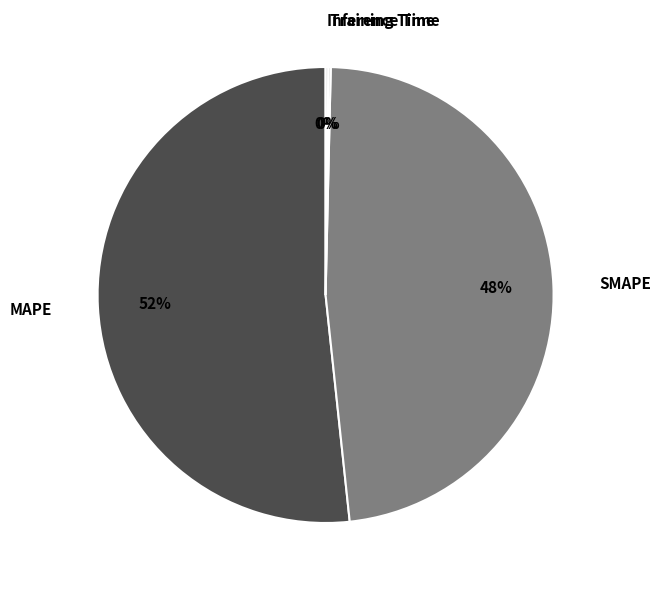

What is the largest slice in the pie chart?

MAPE